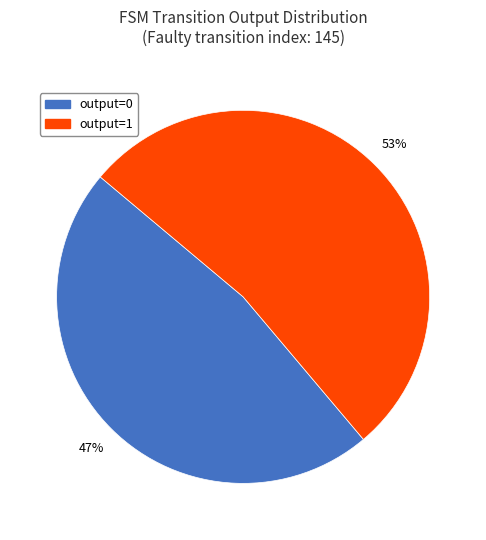

Rank the categories by value from lowest to highest.

output=0, output=1